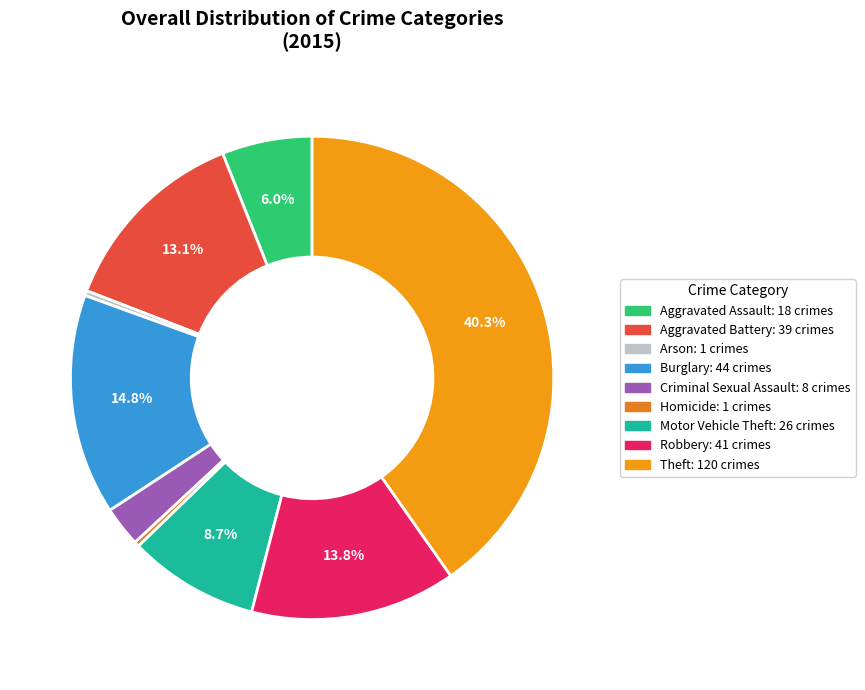

What is the change in value from Robbery to Theft?

+79